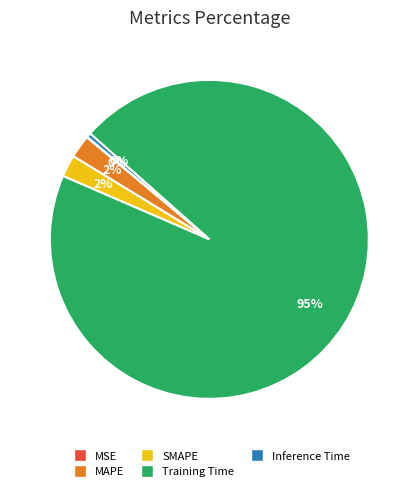

What is the largest slice in the pie chart?

Training Time